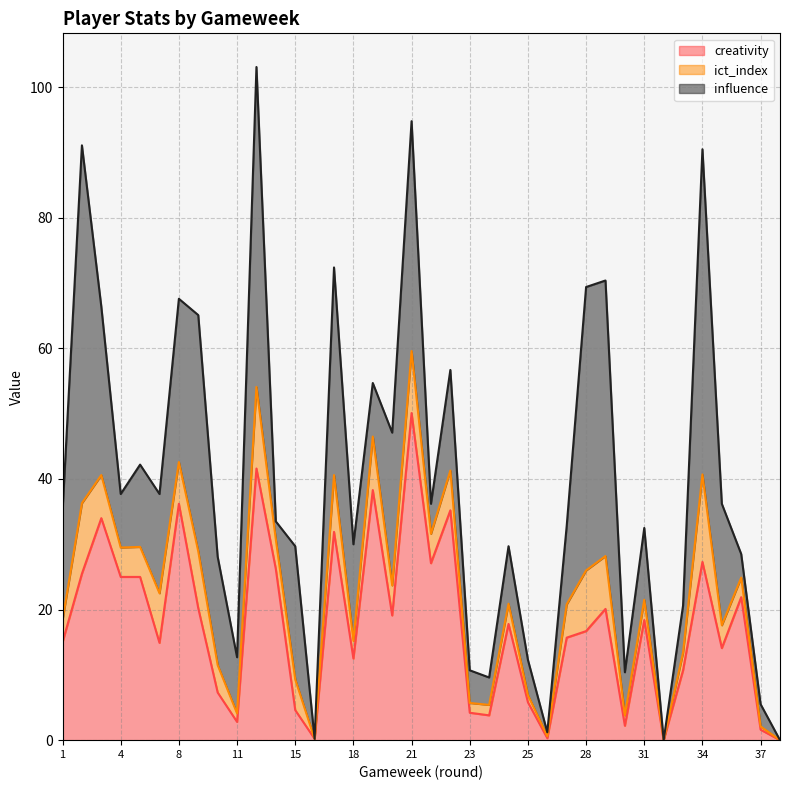

What is the difference between the highest and lowest values at 1?

13.2